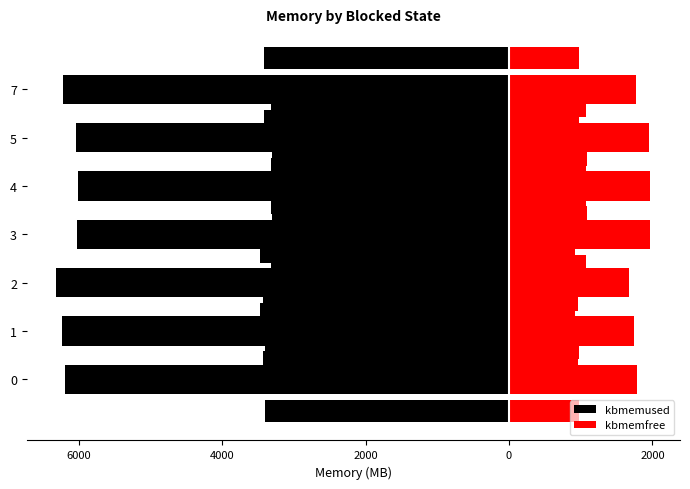

How many bars are there in total?

14